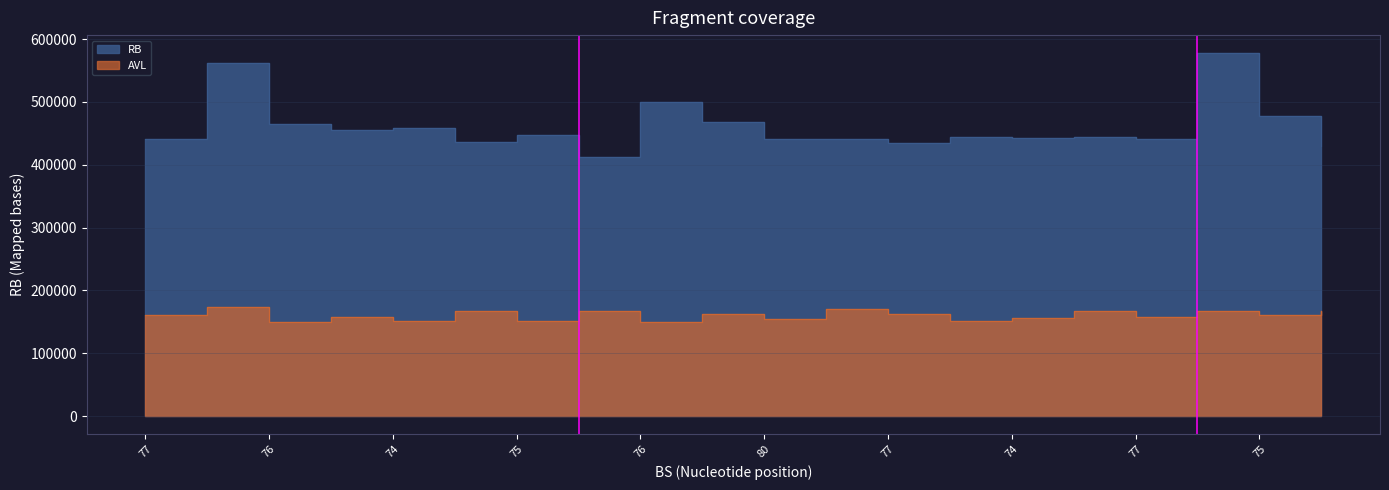

List the series in order of their peak value, highest first.

RB, AVL